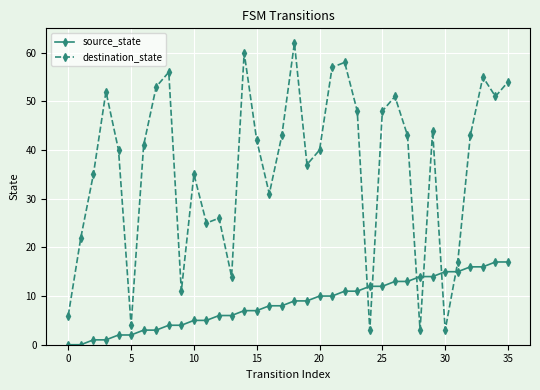

At how many categories does at least one series exceed 38?

21